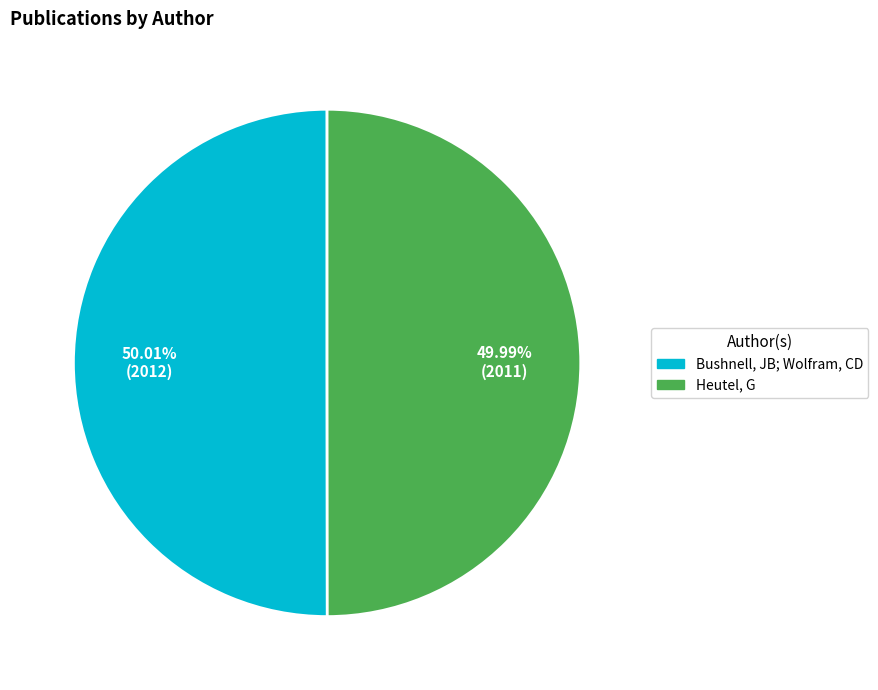

Does any single category account for the majority?

Yes